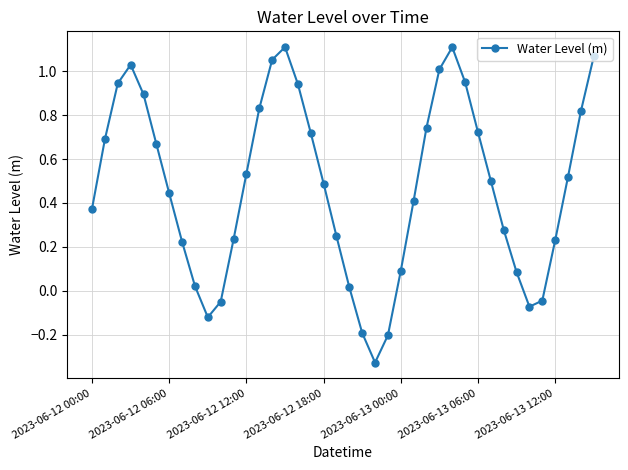

True or false: the data has more than 1 interior local peaks.

True